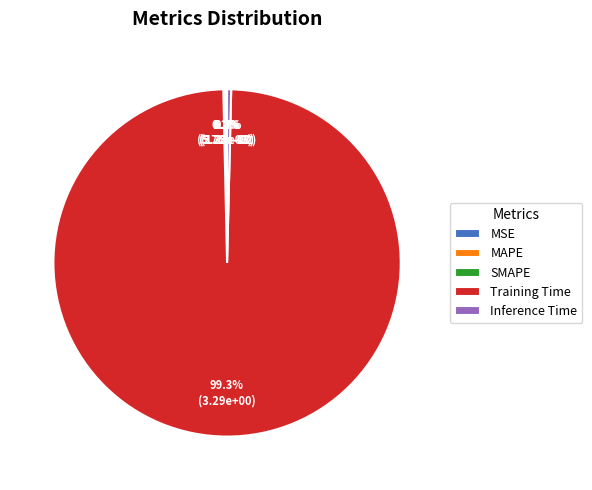

What percentage do Training Time and SMAPE together represent?

99.4%